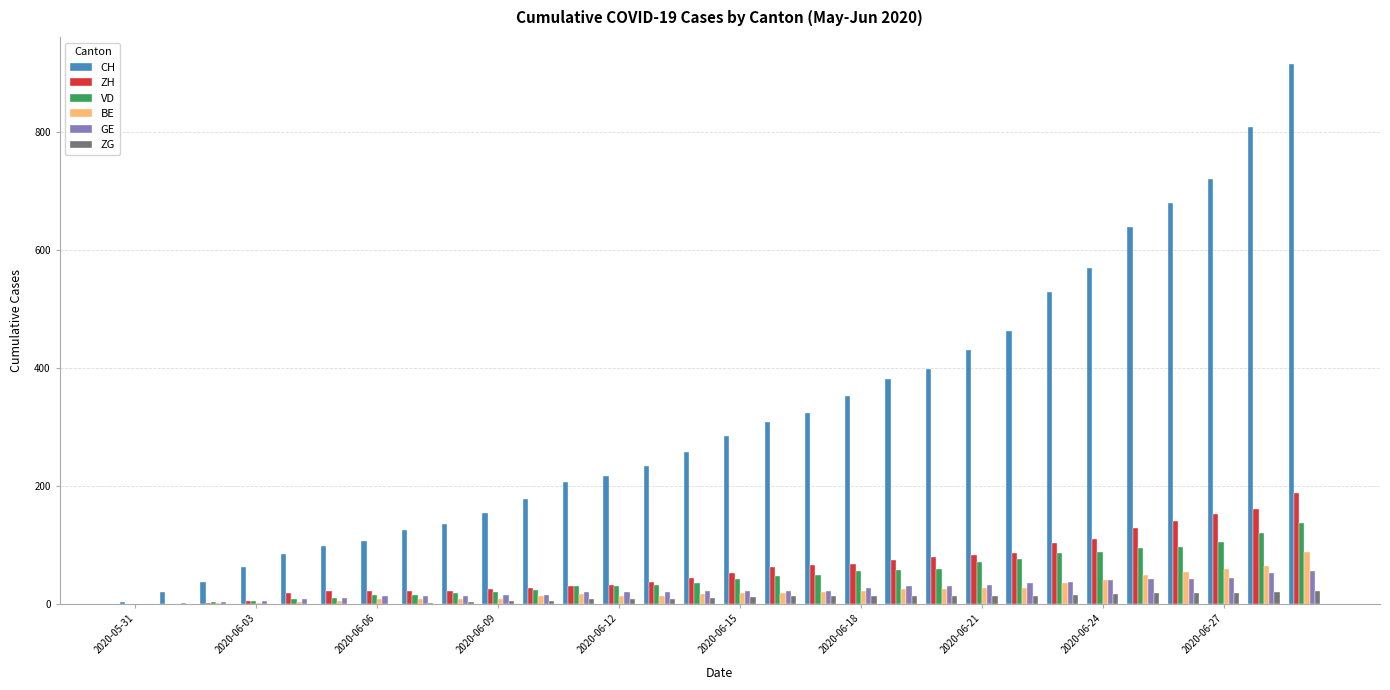

What is the maximum value shown in the chart?

915